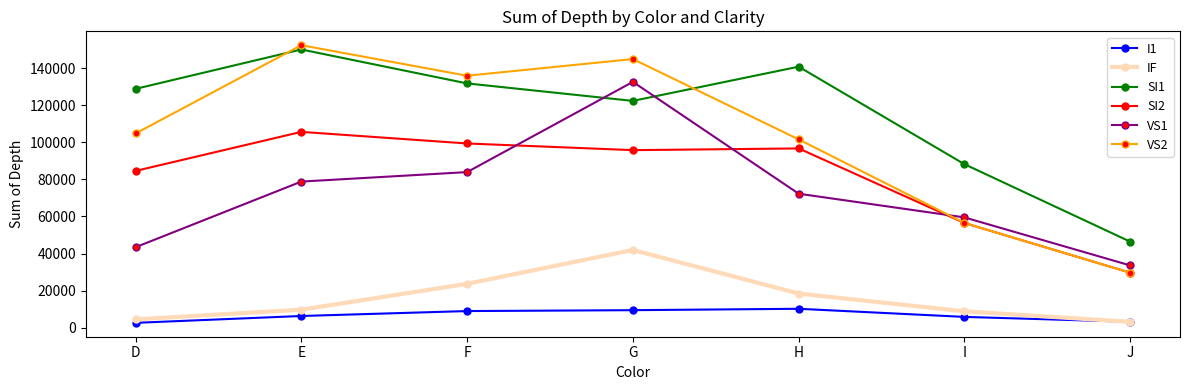

List the series in order of their peak value, lowest first.

I1, IF, SI2, VS1, SI1, VS2